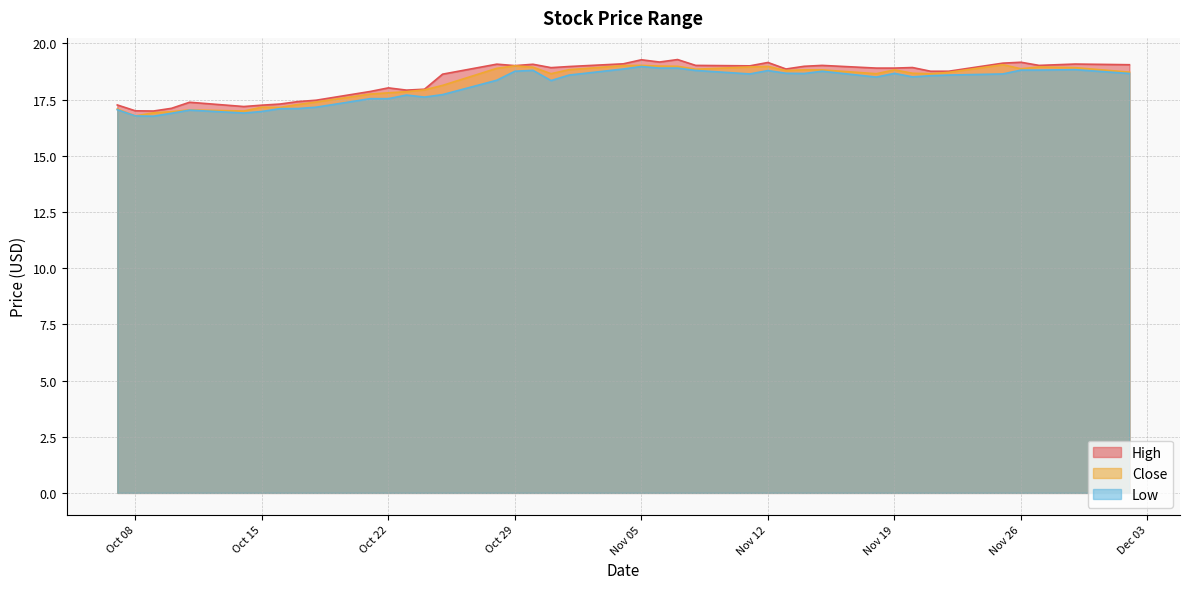

Where is the first local maximum for Close?

2019-10-11